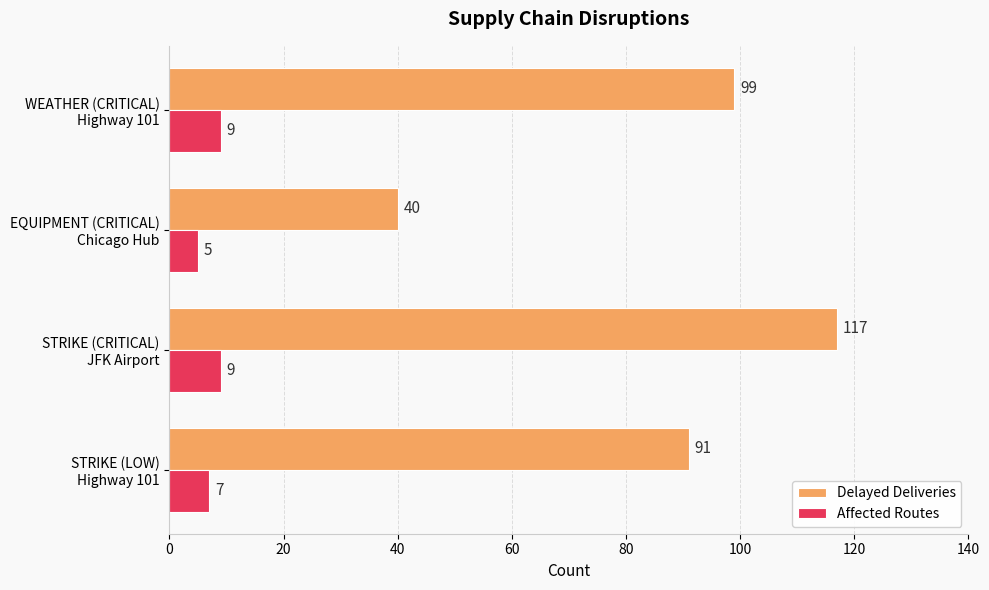

What is the minimum value for Delayed Deliveries?

40